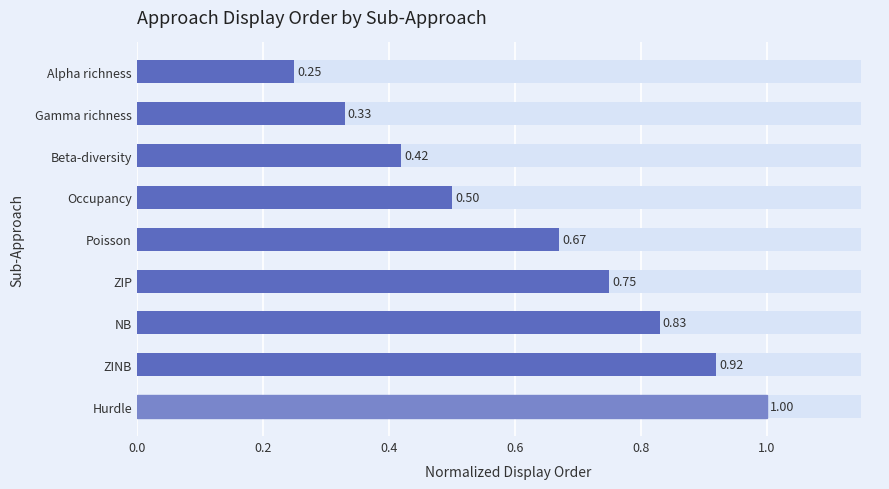

Is it true that the value at Beta-diversity is 0.8?

False